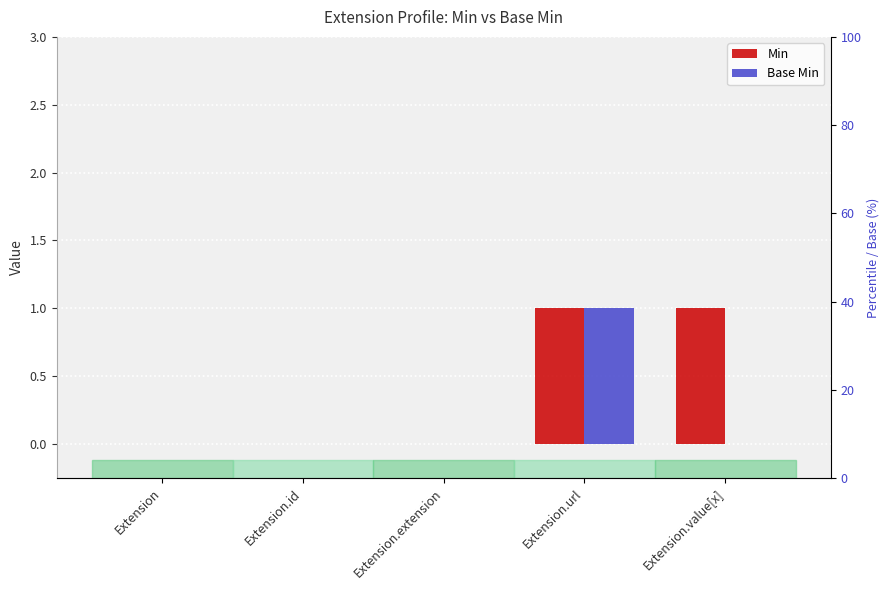

What is the total value across all series at Extension.url?

2